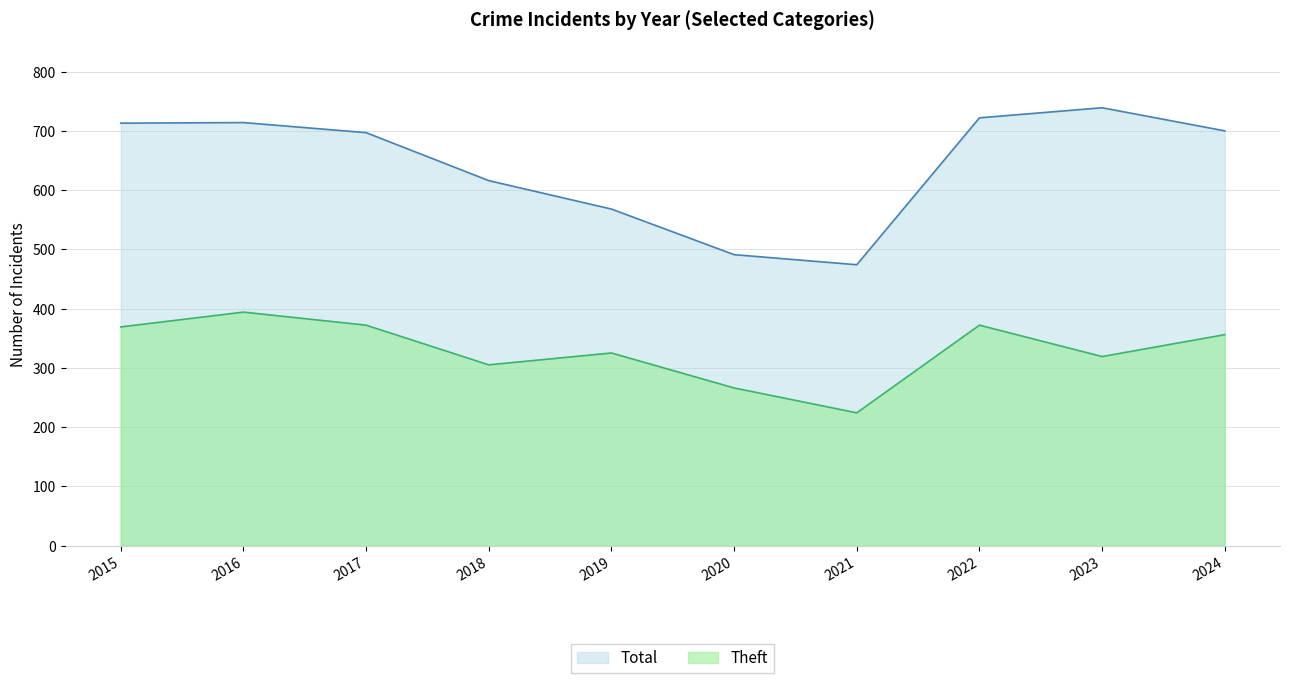

Rank the series at 2016 from lowest to highest value.

Theft, Total